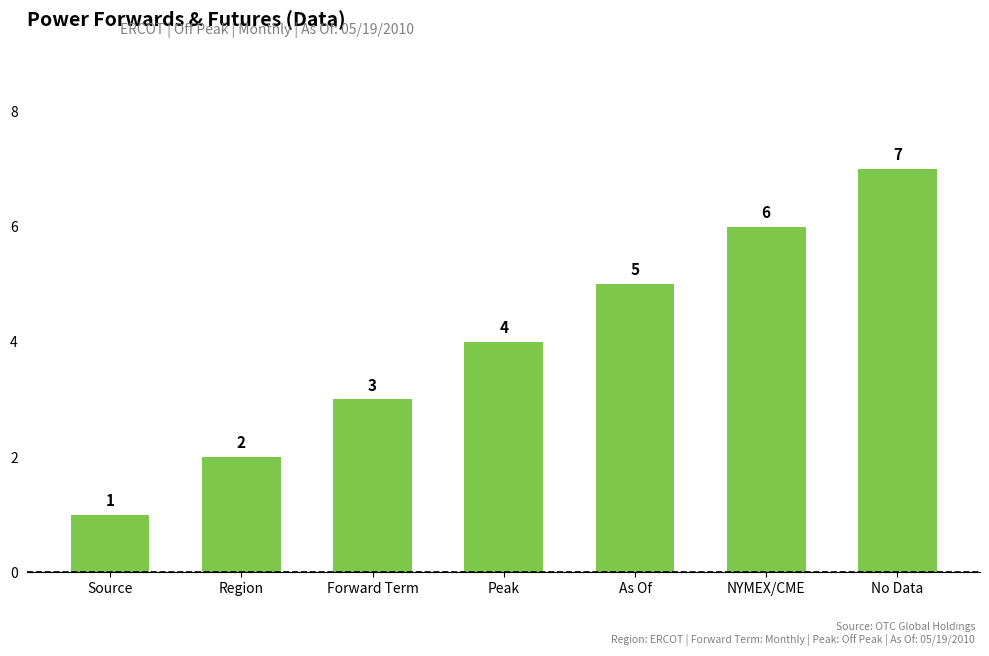

Reading left to right, what are all the values shown in this chart?

Source=1	Region=2	Forward Term=3	Peak=4	As Of=5	NYMEX/CME=6	No Data=7